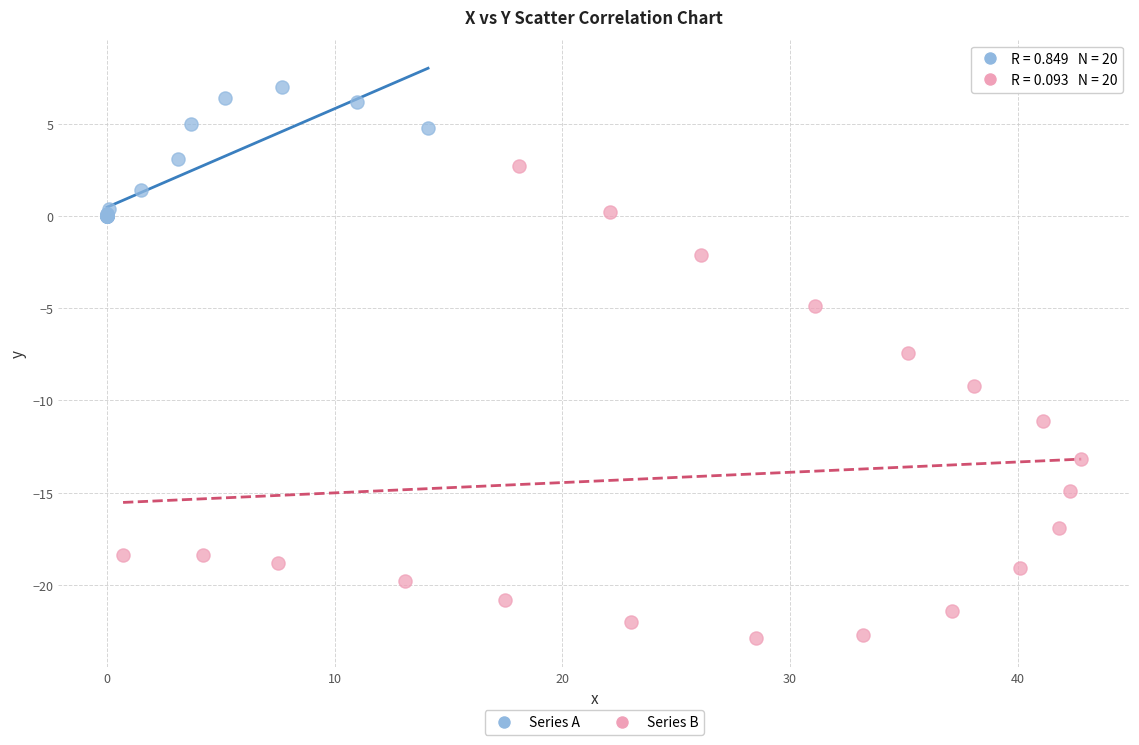

Which series reaches the maximum Y coordinate?

Series A